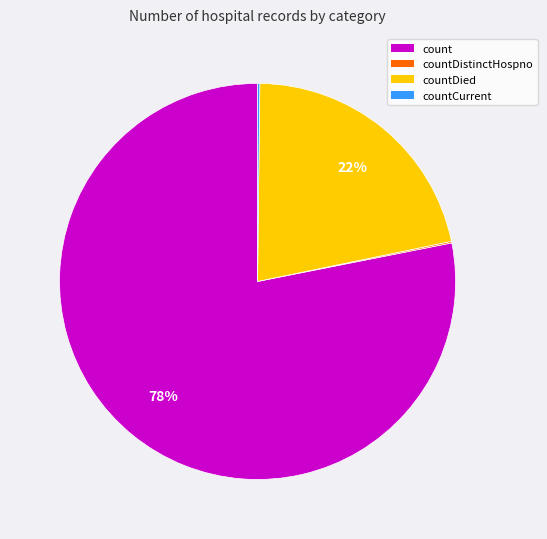

The countDied slice represents 7% of the pie. True or false?

False